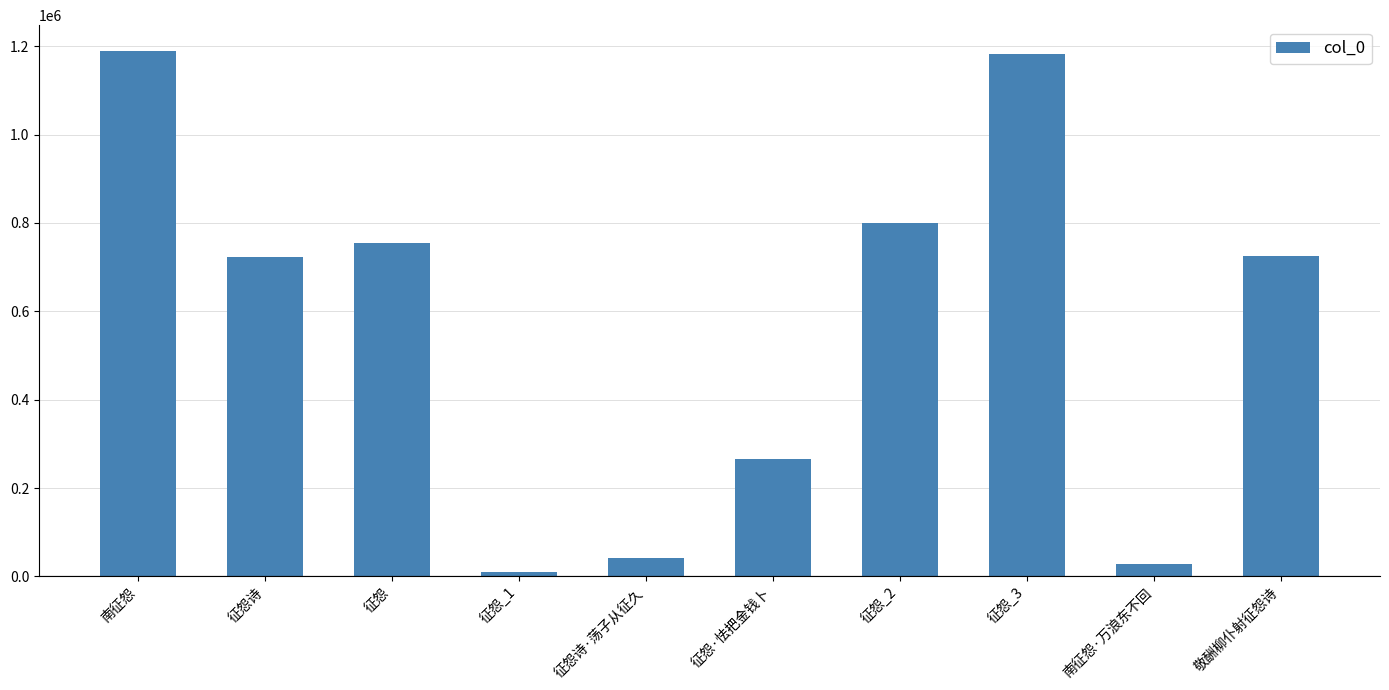

What is the value of the 5th bar from the left?

40937